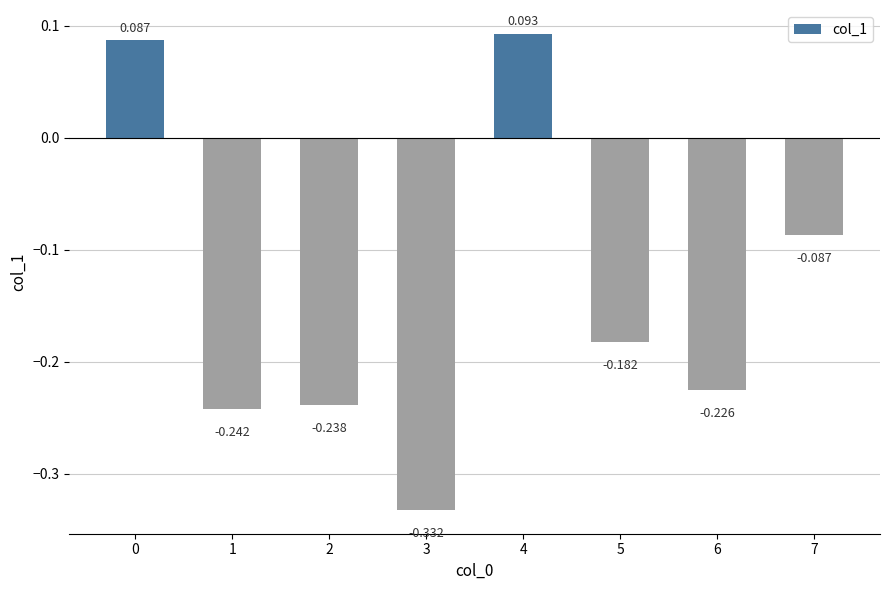

List the labels in order of value, smallest first.

3, 1, 2, 6, 5, 7, 0, 4